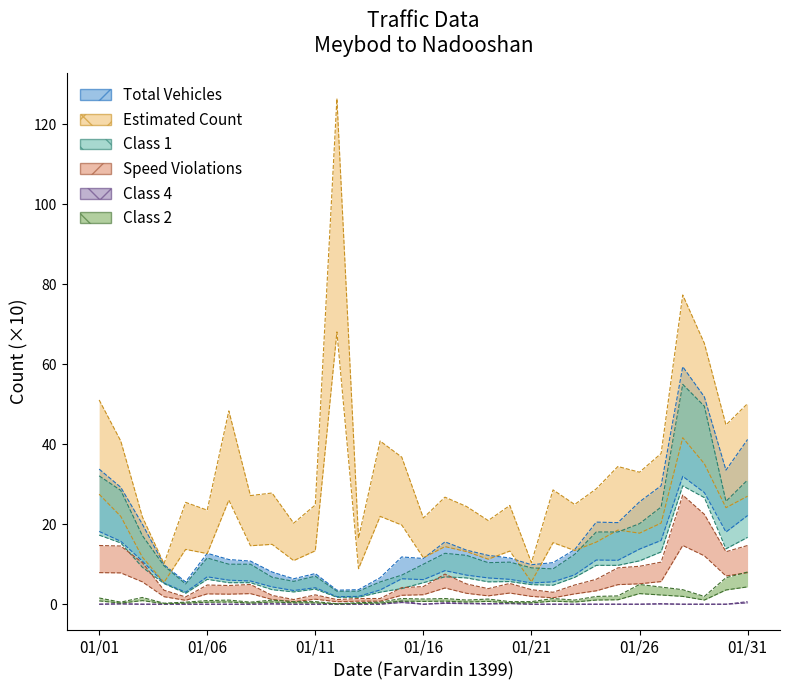

What is the difference between the maximum and minimum values in the Speed Violations series?

14.1